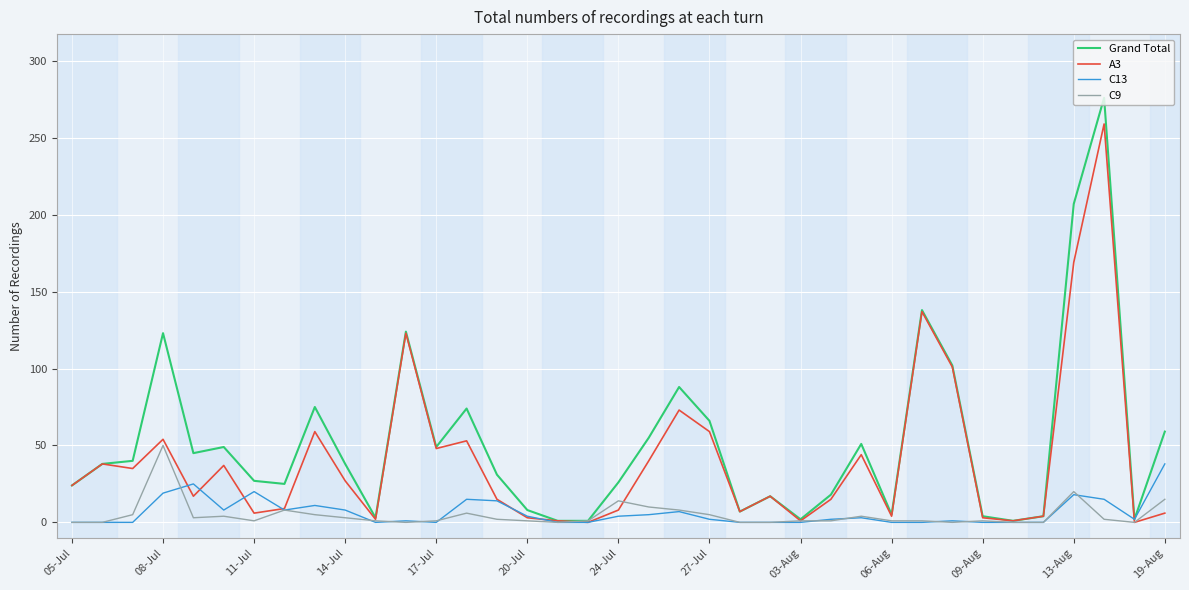

What is the greatest value displayed?

276